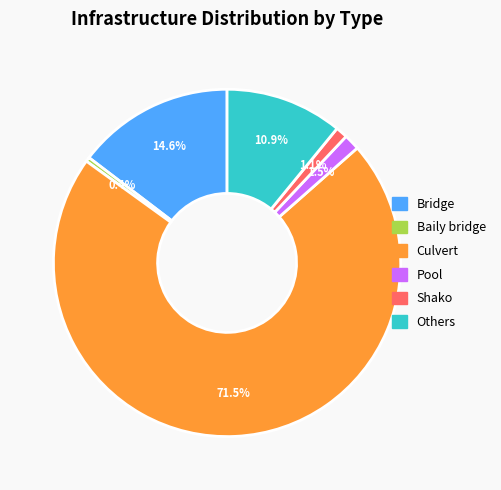

True or false: Bridge accounts for 2% of the total.

False